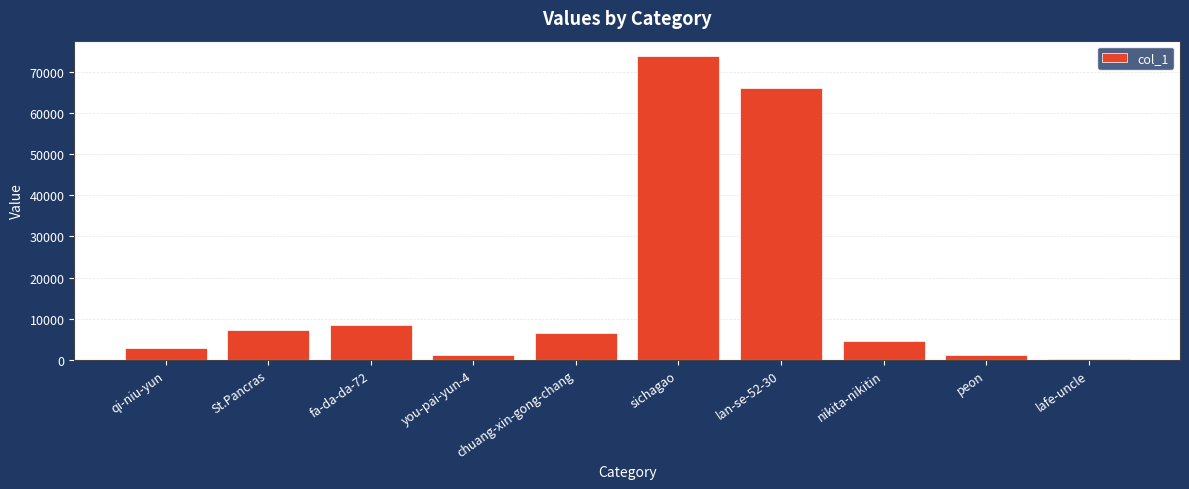

What is the greatest value displayed?

73928